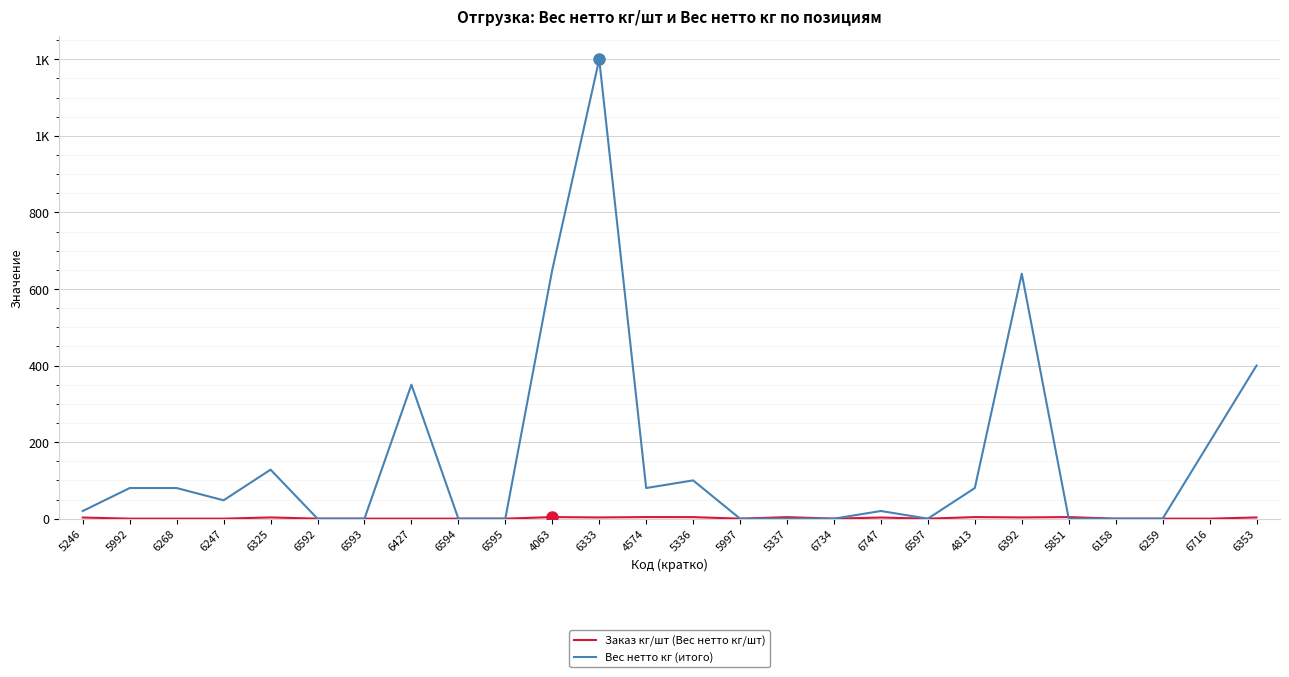

What is the difference between the second highest and second lowest values in the Вес нетто кг (итого) series?

650.0